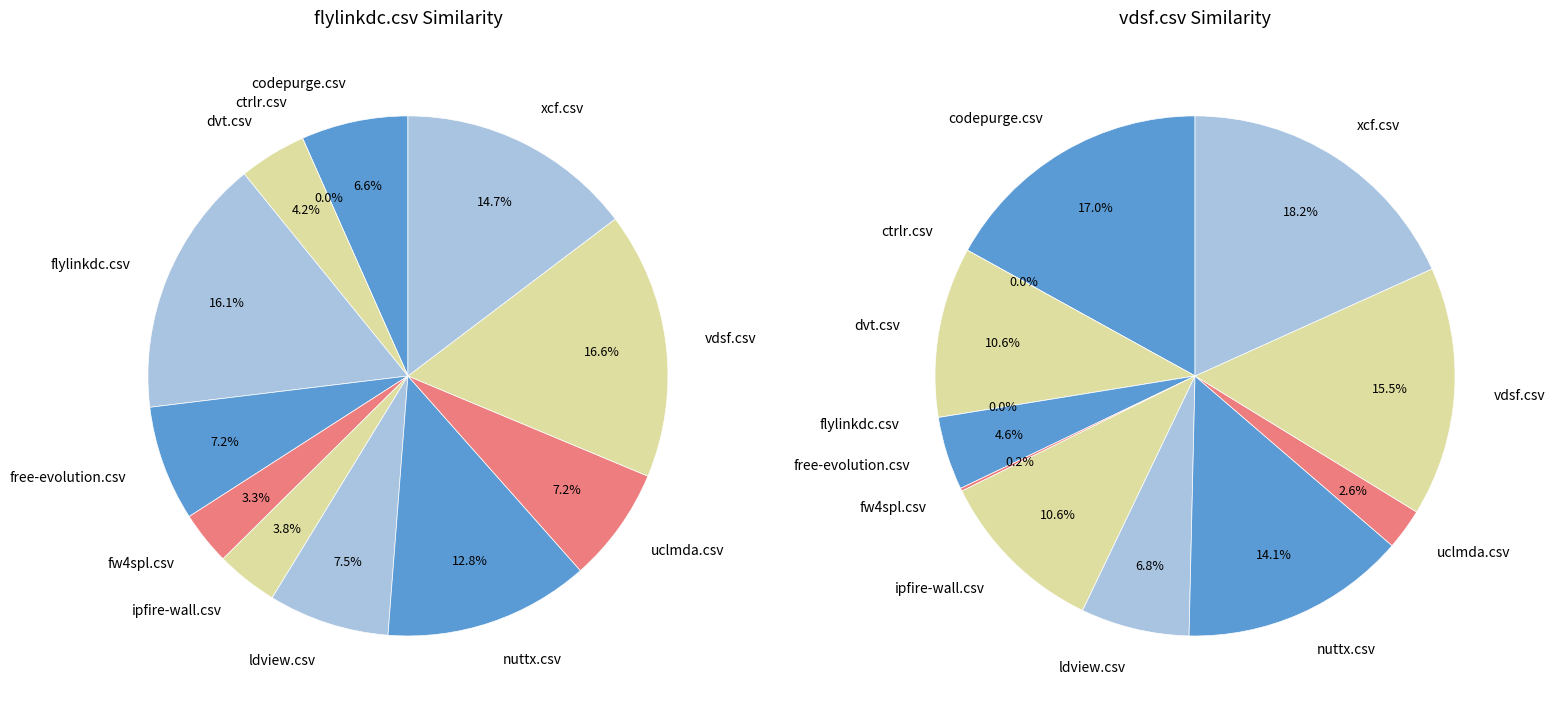

Count the number of slices in the pie.

12